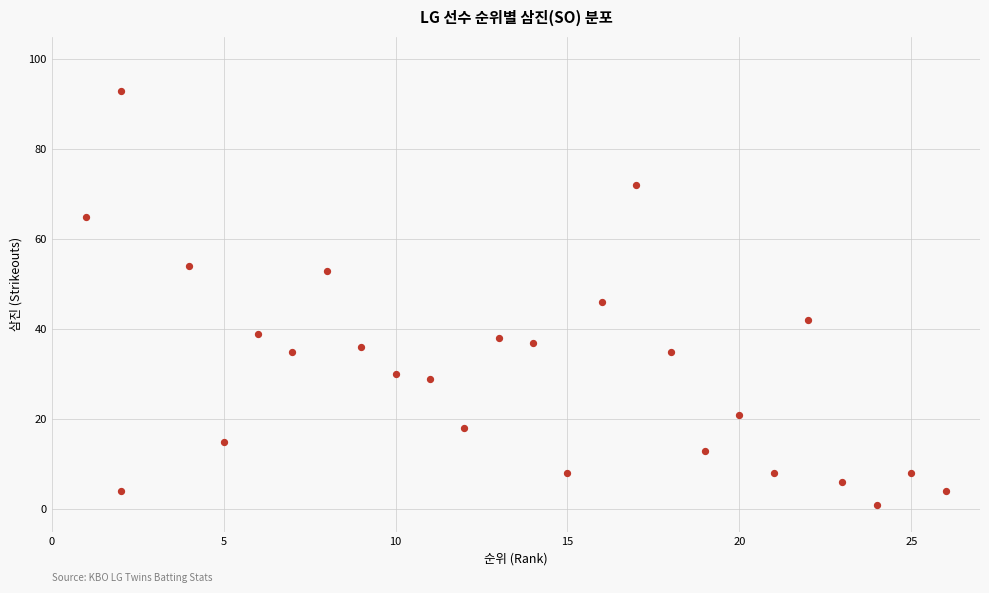

What is the range of X values (max minus min)?

25